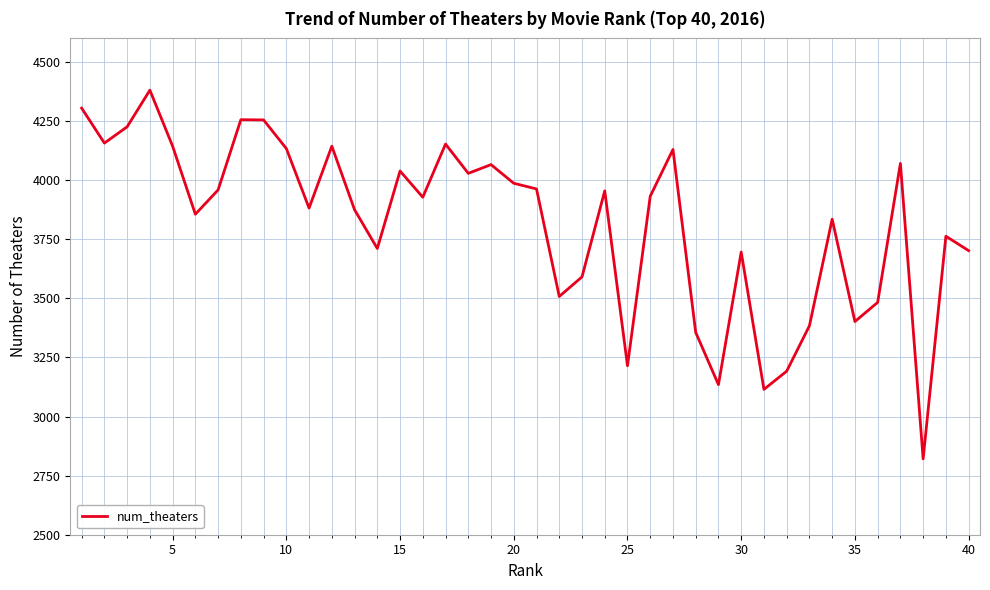

True or false: there are more than 2 points higher than both neighbors.

True